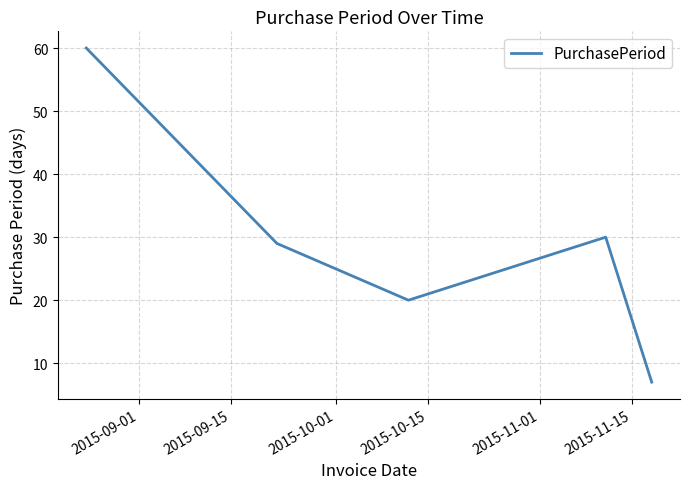

How many values are below 29?

2